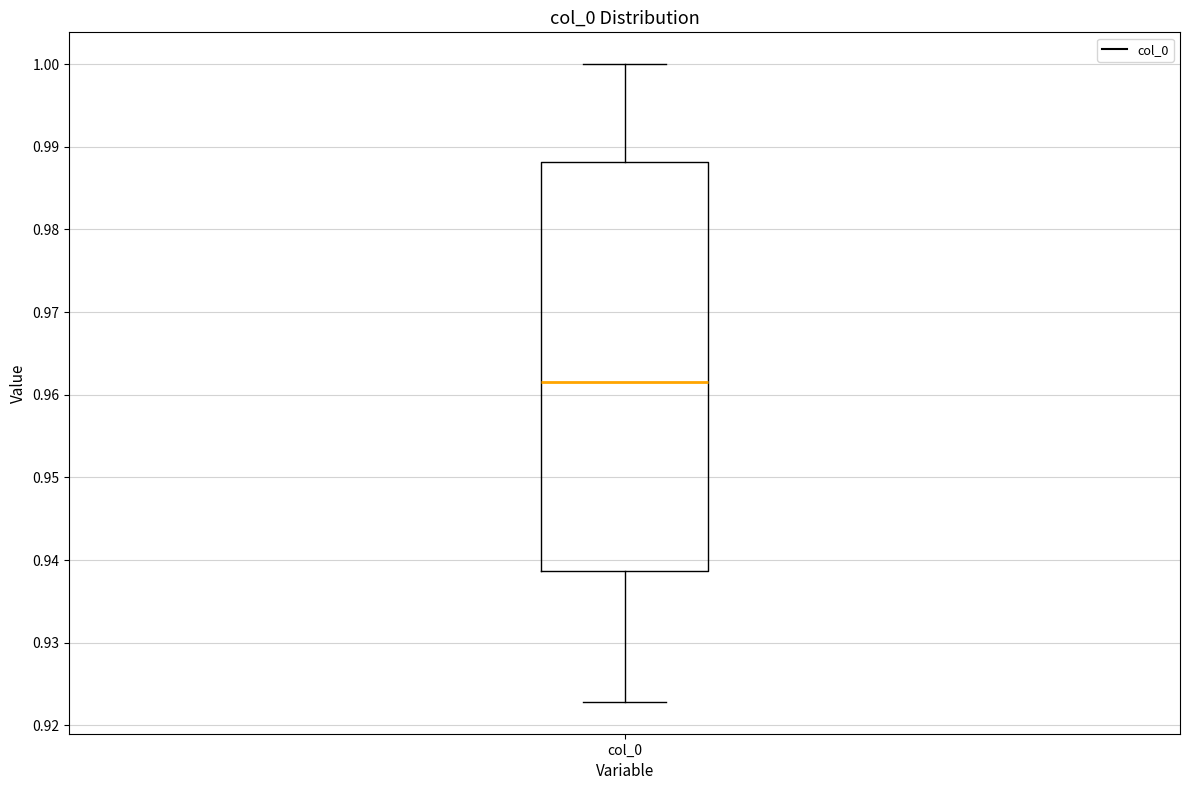

Read this box plot against the y-axis: the position of the median line, the range covered by the box, and the ends of both whiskers. The values are not printed on the chart, so give them approximately, as read against the axis.

median 0.962, box 0.939 to 0.988, whiskers 0.923 to 1.000